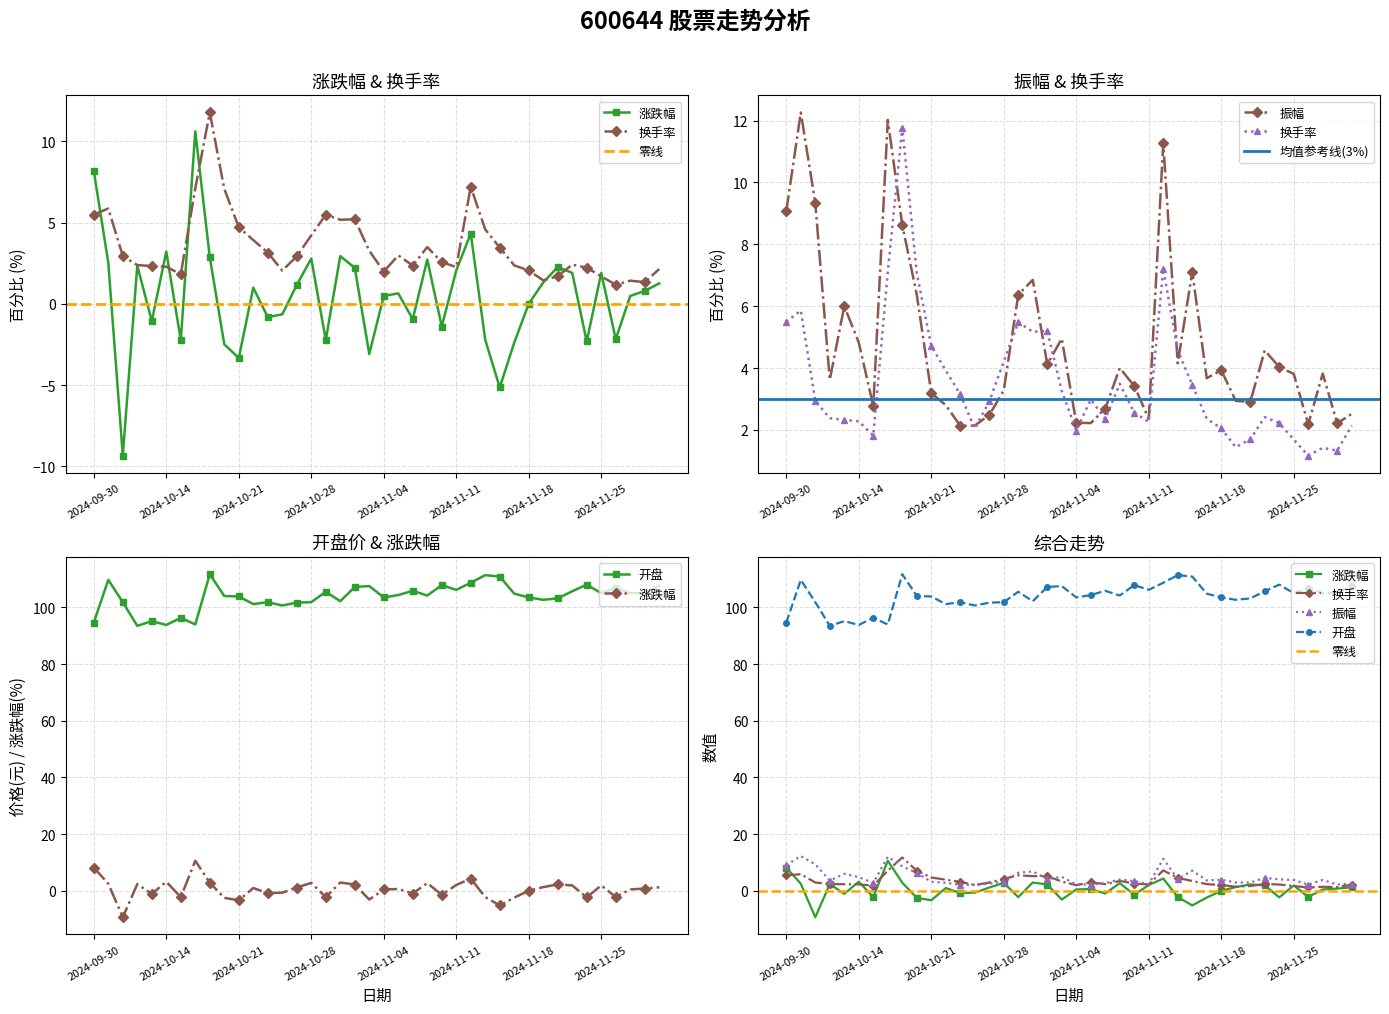

In 涨跌幅, how many points are lower than both neighbors (excluding endpoints)?

12